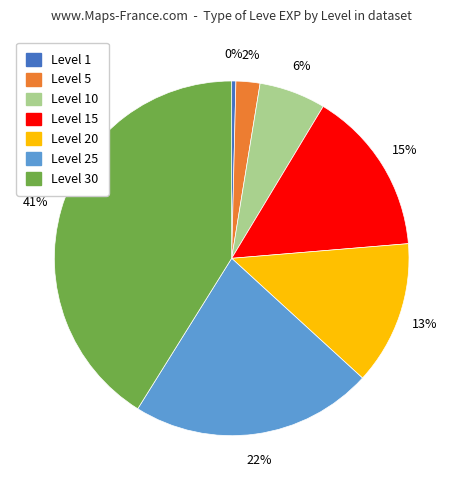

To the nearest percent, what is the average slice percentage?

14%